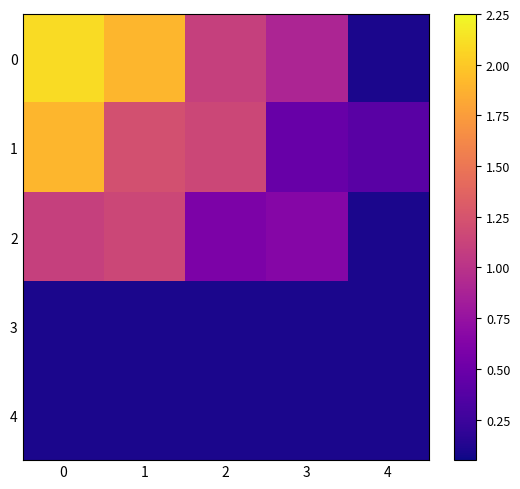

Reading left to right, transcribe all the data shown in this chart.

0: 0=2.1	1=1.9	2=1.1	3=0.9	4=0.1
1: 0=1.9	1=1.2	2=1.2	3=0.5	4=0.4
2: 0=1.1	1=1.2	2=0.6	3=0.7	4=0.1
3: 0=0.1	1=0.1	2=0.1	3=0.1	4=0.1
4: 0=0.1	1=0.1	2=0.1	3=0.1	4=0.1